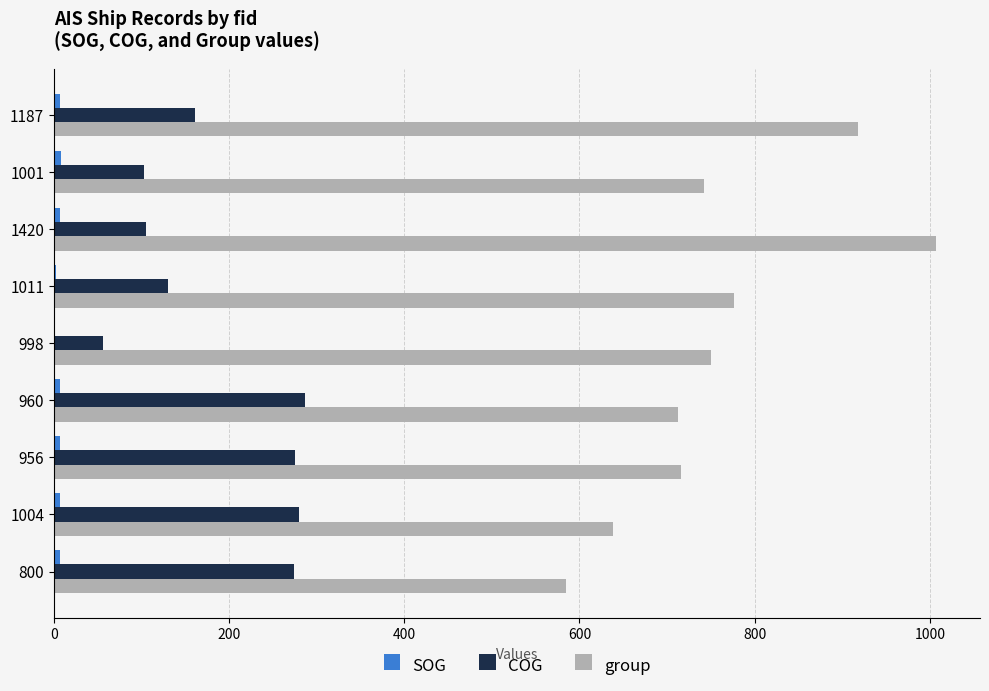

At which label does group reach its peak?

1420